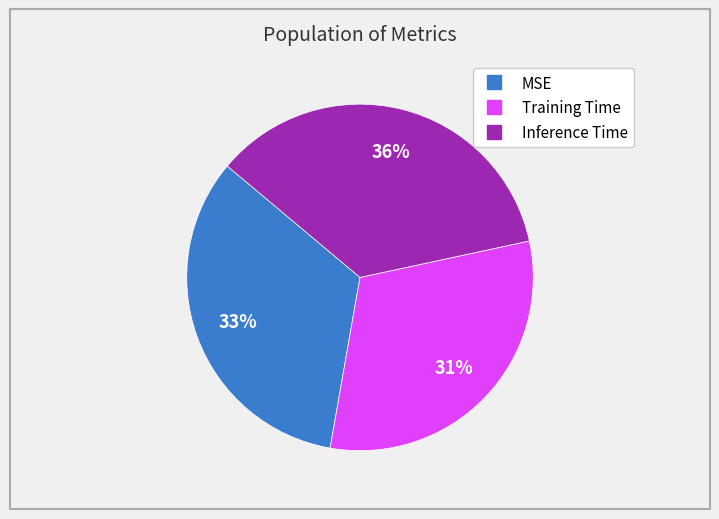

To the nearest percent, what portion does MSE represent?

33%